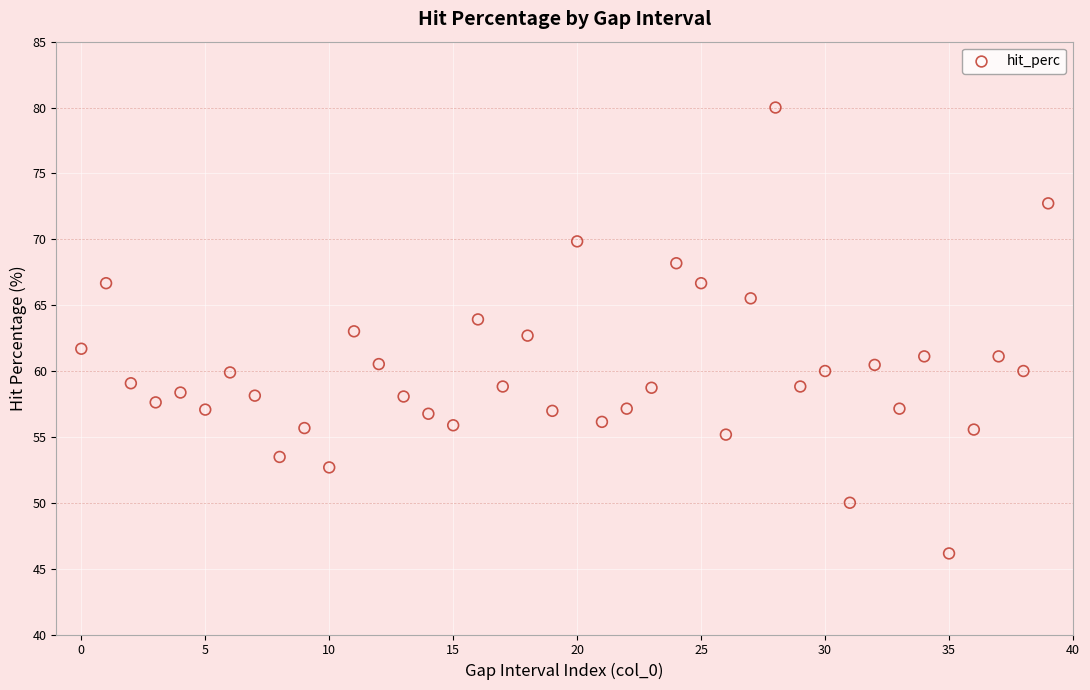

What is the range of Y values (max minus min)?

33.8